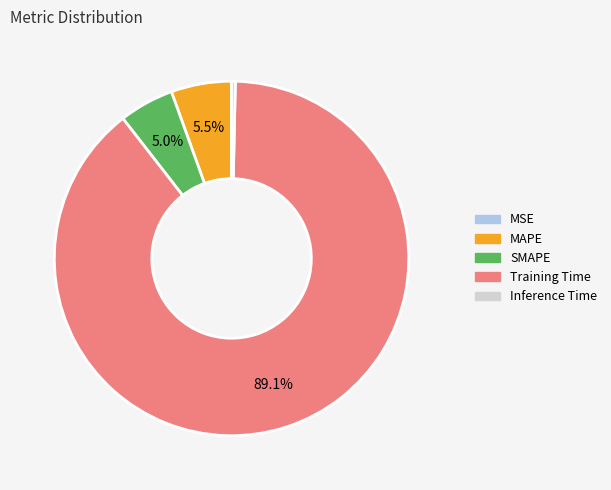

Which slice is the largest?

Training Time